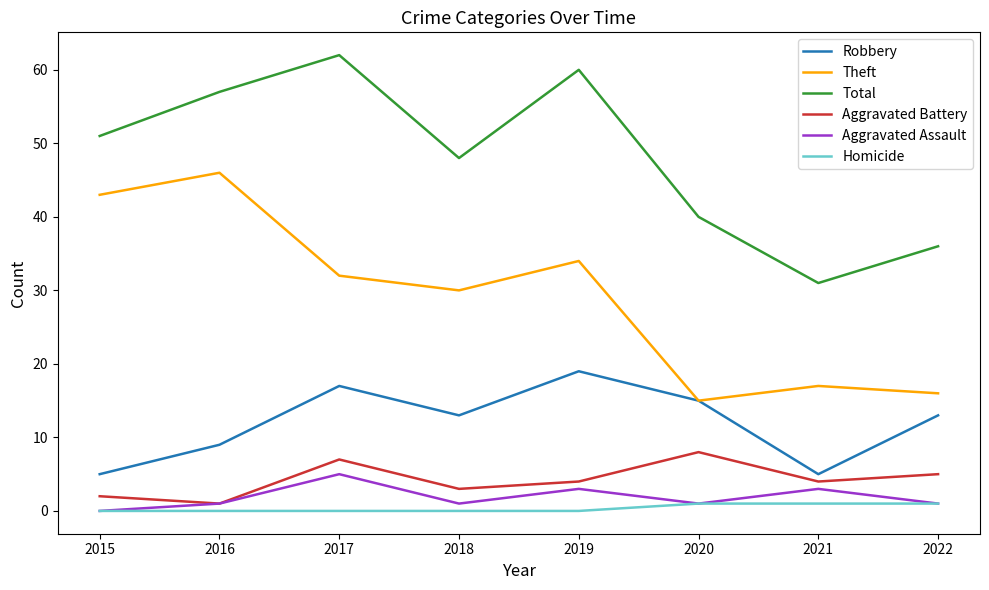

Which category has the lowest value in the Total series?

2021